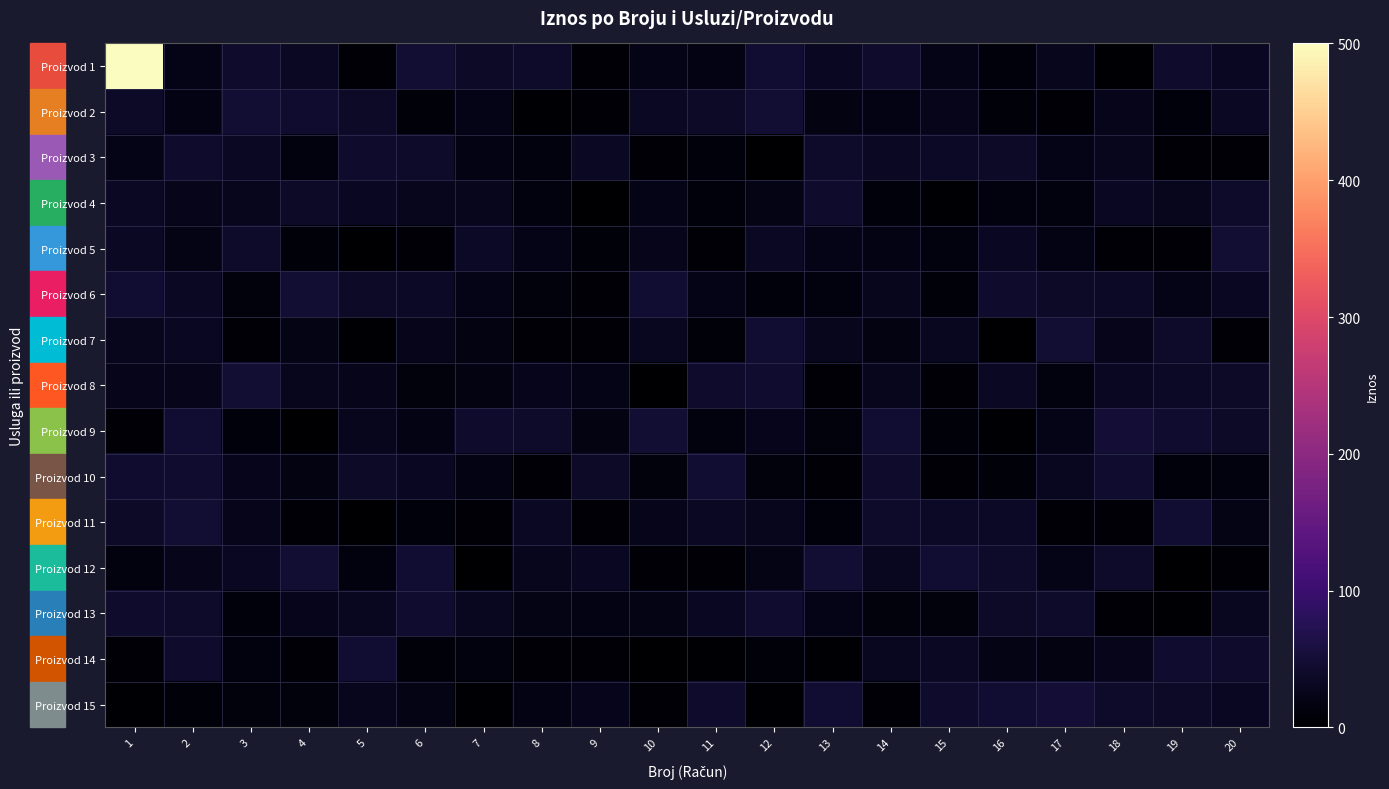

Reading right to left, what are all the values shown in this chart?

Proizvod 1: 20=31.6	19=41.4	18=3.2	17=27.7	16=11.4	15=22.2	14=41.1	13=32.2	12=46.3	11=18.5	10=22.5	9=6.4	8=39.3	7=38.1	6=48.8	5=4.7	4=34.9	3=42.9	2=21.9	1=500.0
Proizvod 2: 20=33.5	19=11.3	18=23.8	17=6.5	16=9.5	15=23.5	14=18.5	13=16.3	12=48.4	11=37.2	10=34.2	9=7.7	8=2.2	7=23.3	6=9.7	5=38.9	4=44.7	3=48.5	2=17.7	1=37.9
Proizvod 3: 20=5.7	19=7.0	18=28.4	17=22.9	16=39.0	15=35.3	14=33.2	13=39.3	12=0.4	11=10.0	10=7.0	9=34.1	8=14.4	7=19.4	6=40.2	5=41.6	4=15.6	3=35.0	2=41.6	1=21.9
Proizvod 4: 20=39.2	19=27.9	18=33.1	17=14.7	16=14.1	15=2.9	14=11.7	13=42.7	12=20.4	11=10.7	10=21.8	9=1.5	8=15.2	7=28.0	6=27.7	5=31.7	4=38.2	3=28.3	2=23.6	1=33.4
Proizvod 5: 20=48.1	19=5.9	18=4.4	17=18.1	16=31.5	15=15.1	14=19.1	13=22.3	12=34.8	11=7.6	10=25.1	9=8.1	8=23.1	7=36.1	6=4.5	5=1.1	4=8.3	3=40.7	2=20.3	1=33.2
Proizvod 6: 20=31.4	19=21.6	18=36.0	17=37.9	16=42.8	15=8.8	14=29.0	13=15.3	12=10.1	11=22.8	10=45.1	9=4.8	8=13.6	7=22.5	6=35.8	5=38.9	4=48.5	3=13.3	2=35.0	1=45.4
Proizvod 7: 20=4.1	19=39.1	18=24.1	17=47.9	16=1.1	15=29.5	14=17.3	13=29.1	12=46.3	11=8.5	10=29.4	9=5.2	8=7.2	7=16.5	6=24.7	5=2.1	4=20.8	3=4.2	2=32.5	1=29.2
Proizvod 8: 20=38.4	19=36.3	18=33.0	17=14.1	16=33.6	15=5.4	14=27.7	13=7.0	12=44.8	11=41.3	10=1.1	9=21.9	8=26.0	7=16.6	6=13.3	5=23.7	4=28.6	3=46.9	2=24.5	1=24.3
Proizvod 9: 20=37.4	19=44.6	18=49.6	17=21.8	16=2.2	15=8.2	14=46.8	13=12.8	12=25.8	11=14.5	10=47.6	9=15.9	8=40.4	7=41.5	6=18.5	5=27.7	4=1.9	3=11.5	2=45.8	1=5.4
Proizvod 10: 20=15.5	19=9.8	18=43.7	17=30.0	16=9.0	15=7.7	14=41.6	13=6.1	12=12.0	11=46.8	10=13.1	9=37.3	8=4.7	7=18.7	6=33.1	5=38.6	4=15.8	3=25.9	2=44.7	1=44.5
Proizvod 11: 20=19.9	19=46.4	18=6.2	17=6.6	16=36.9	15=35.8	14=40.2	13=10.0	12=29.1	11=34.7	10=25.3	9=6.1	8=33.9	7=6.6	6=11.5	5=0.7	4=7.2	3=25.0	2=48.6	1=38.9
Proizvod 12: 20=5.5	19=0.9	18=39.2	17=23.4	16=40.2	15=46.7	14=29.8	13=48.3	12=21.0	11=7.0	10=5.3	9=31.7	8=27.8	7=1.2	6=46.2	5=14.3	4=47.8	3=33.1	2=24.4	1=15.0
Proizvod 13: 20=29.7	19=3.3	18=5.3	17=40.8	16=37.3	15=11.8	14=12.4	13=22.7	12=43.4	11=32.6	10=21.3	9=18.7	8=20.6	7=30.2	6=43.4	5=30.3	4=26.5	3=11.6	2=39.8	1=41.5
Proizvod 14: 20=42.6	19=43.8	18=25.2	17=15.9	16=19.7	15=34.0	14=29.6	13=2.7	12=8.7	11=2.8	10=1.1	9=5.8	8=7.7	7=14.2	6=8.3	5=46.0	4=7.2	3=15.5	2=41.2	1=7.3
Proizvod 15: 20=32.1	19=39.0	18=40.1	17=49.0	16=45.1	15=42.2	14=5.0	13=46.2	12=2.6	11=41.7	10=5.1	9=26.2	8=18.7	7=2.5	6=20.8	5=28.6	4=12.5	3=11.8	2=9.1	1=2.2